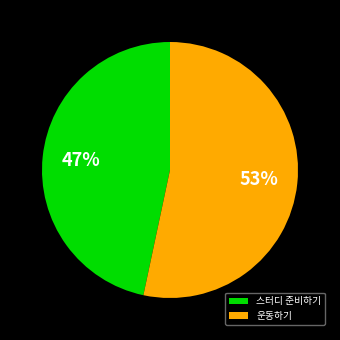

What is the largest slice in the pie chart?

운동하기